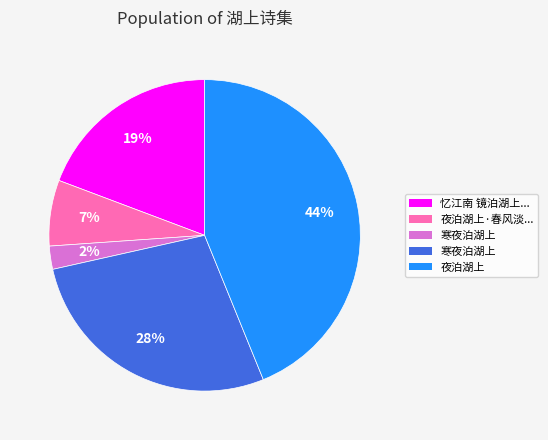

Does any single category account for the majority?

No